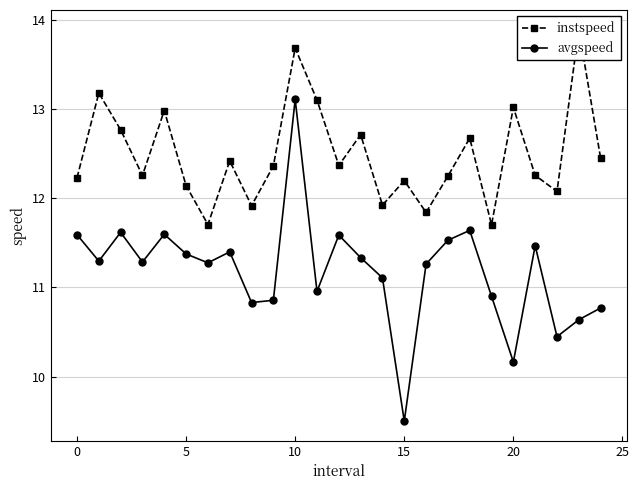

At which category is the sum across all series the highest?

10